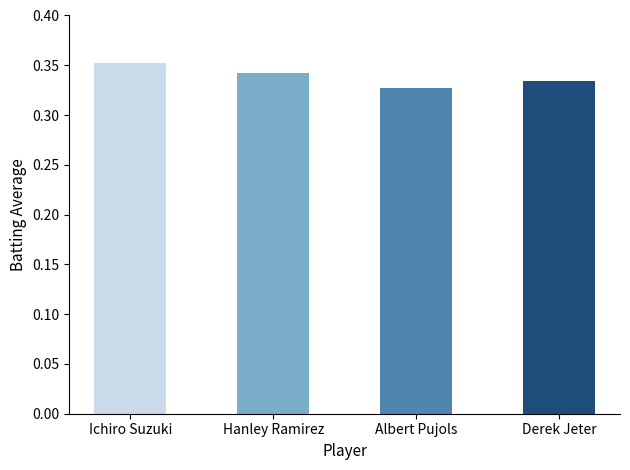

The chart shows a value of 0.5 at Albert Pujols. True or false?

False